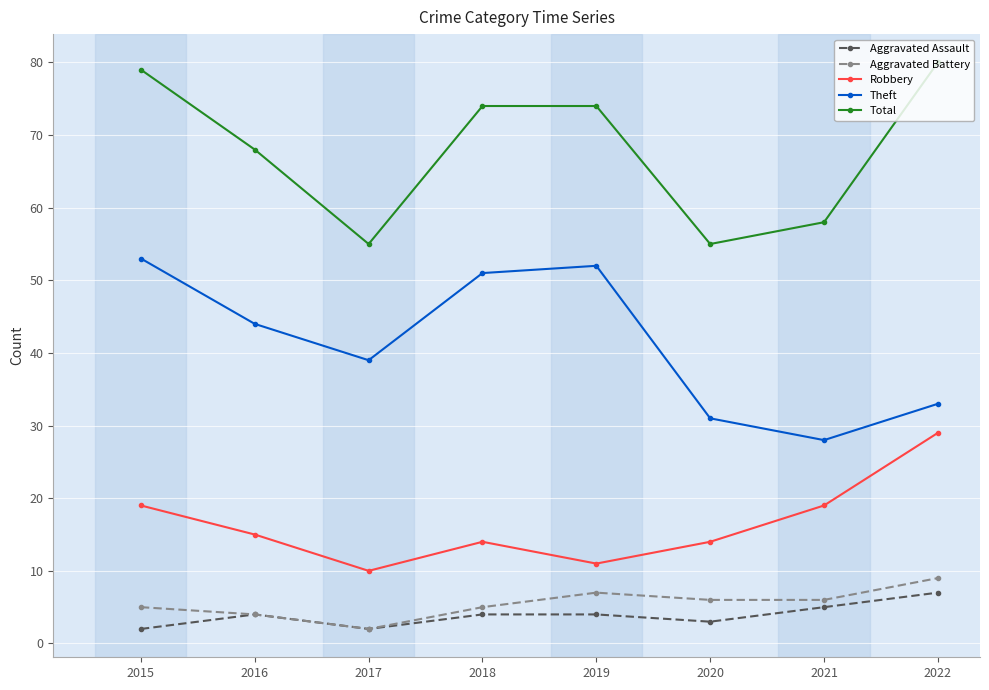

In Aggravated Assault, how many points are lower than both neighbors (excluding endpoints)?

2